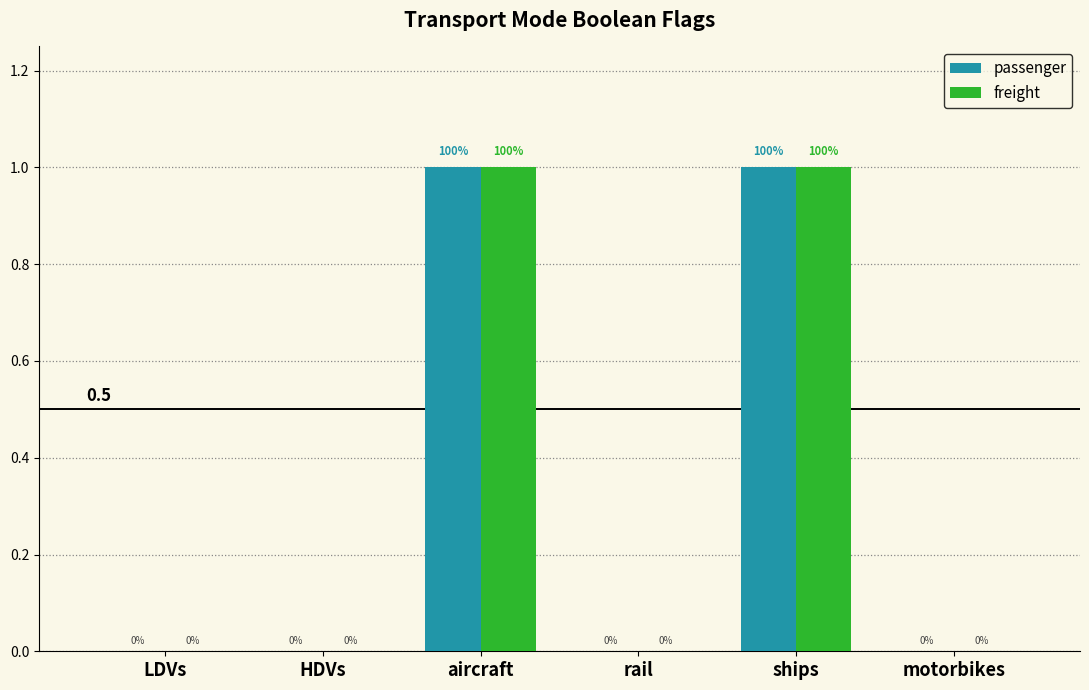

Are the bars grouped side by side (vs. stacked)?

Yes